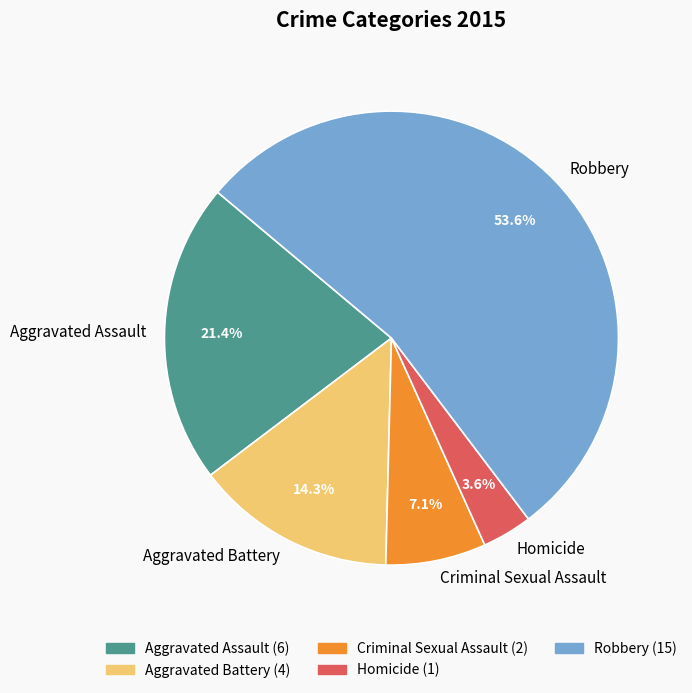

Is Robbery the majority of the pie?

Yes